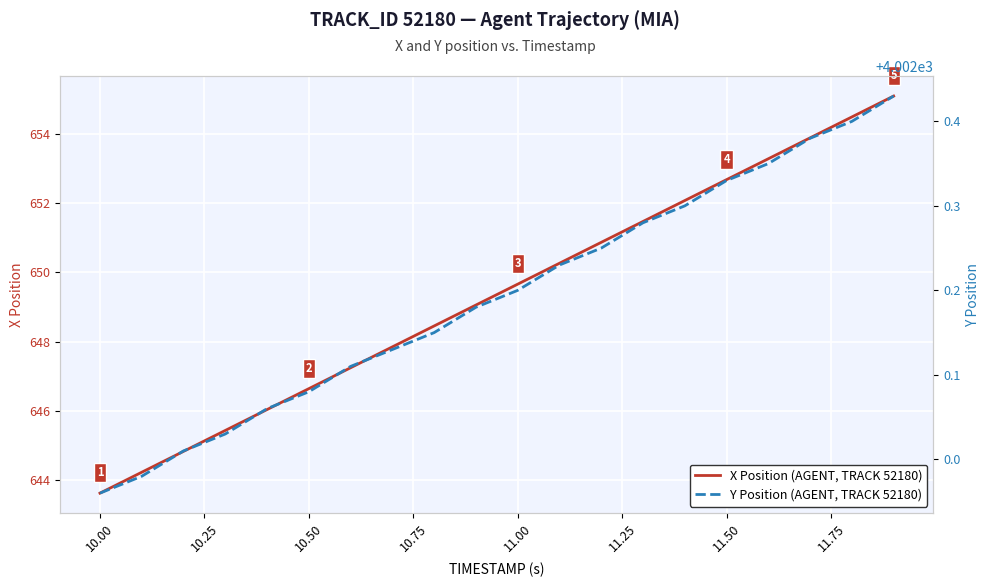

At which label does X Position (AGENT, TRACK 52180) reach its minimum?

10.00